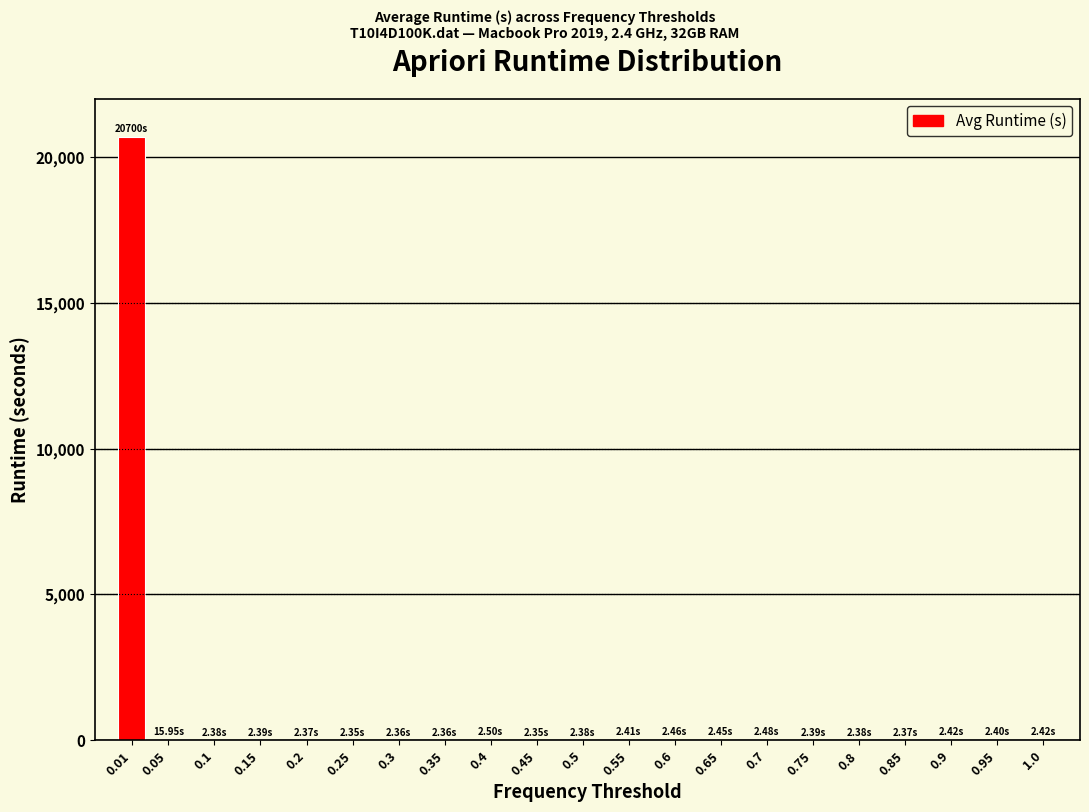

What is the sum of all values?

20762.0